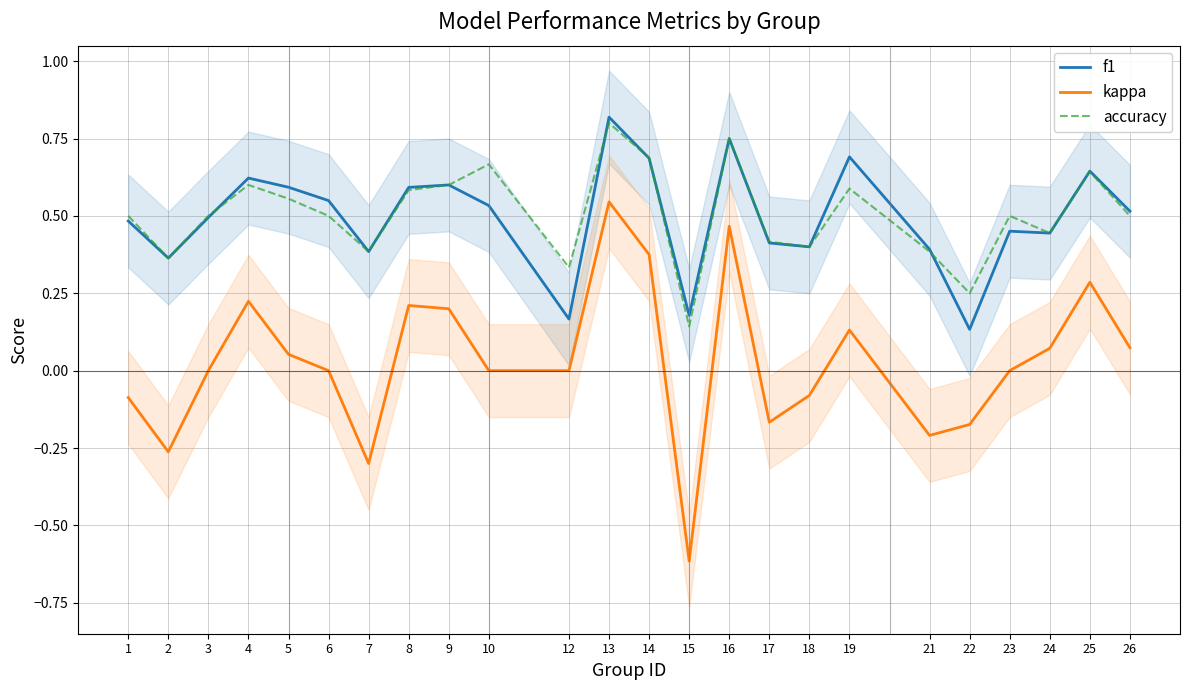

What are all the series names shown in the legend?

f1, kappa, accuracy